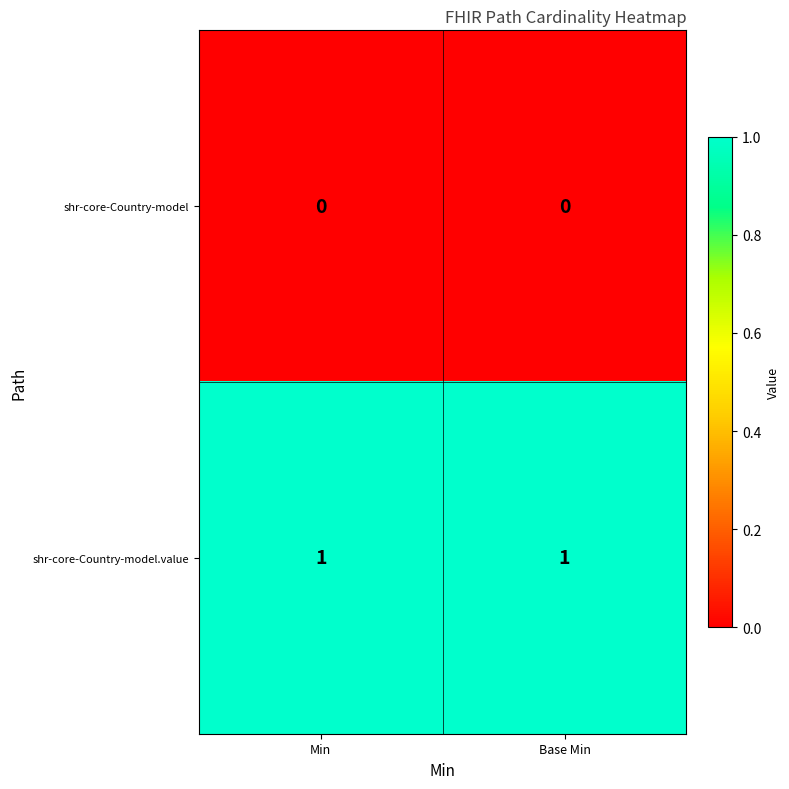

How many distinct data groups are displayed?

2